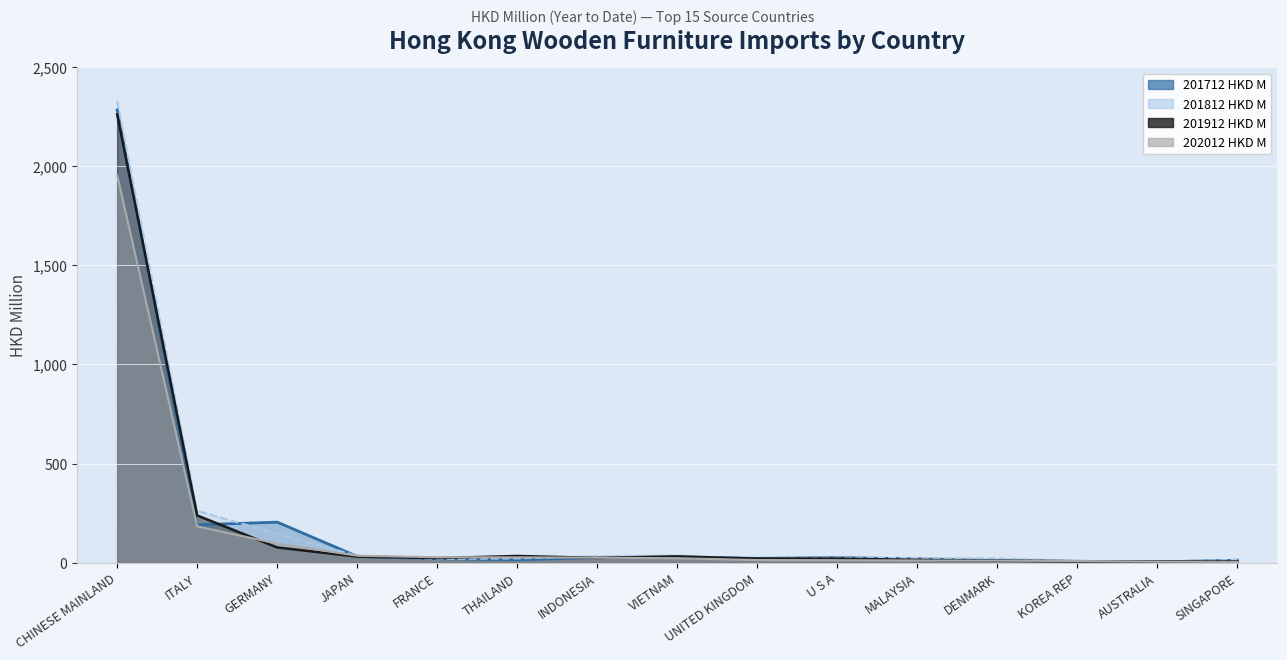

Is it true that 201912 HKD M equals 30.9 at VIETNAM?

True